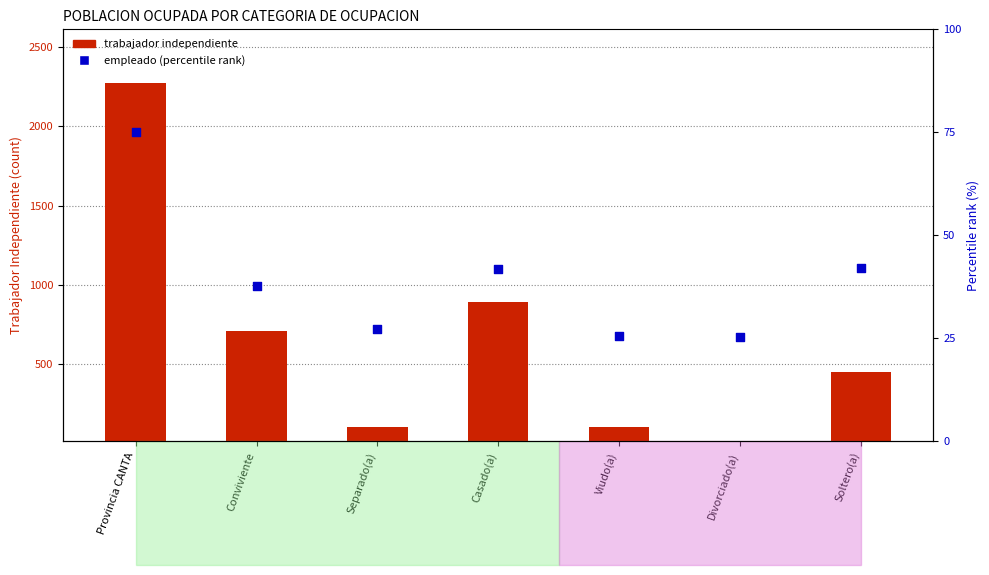

Which series has the widest spread of Y values?

TRABAJADOR INDEPENDIENTE